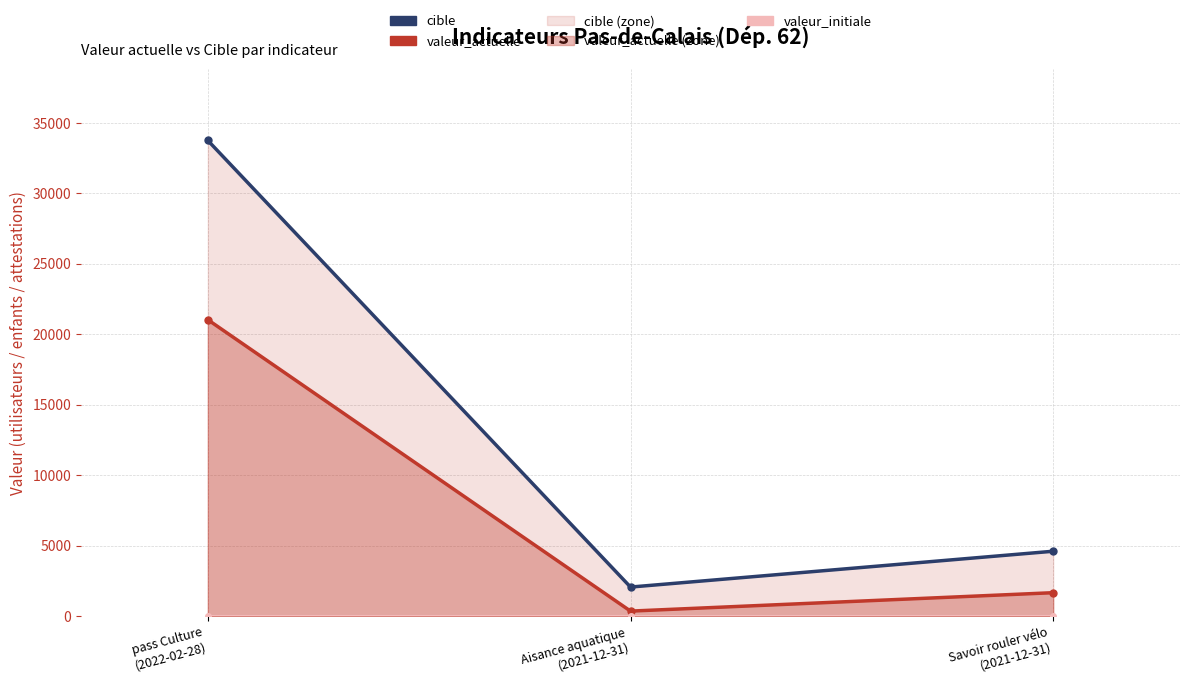

Between Savoir rouler vélo
(2021-12-31) and Aisance aquatique
(2021-12-31), which is larger?

Savoir rouler vélo
(2021-12-31)